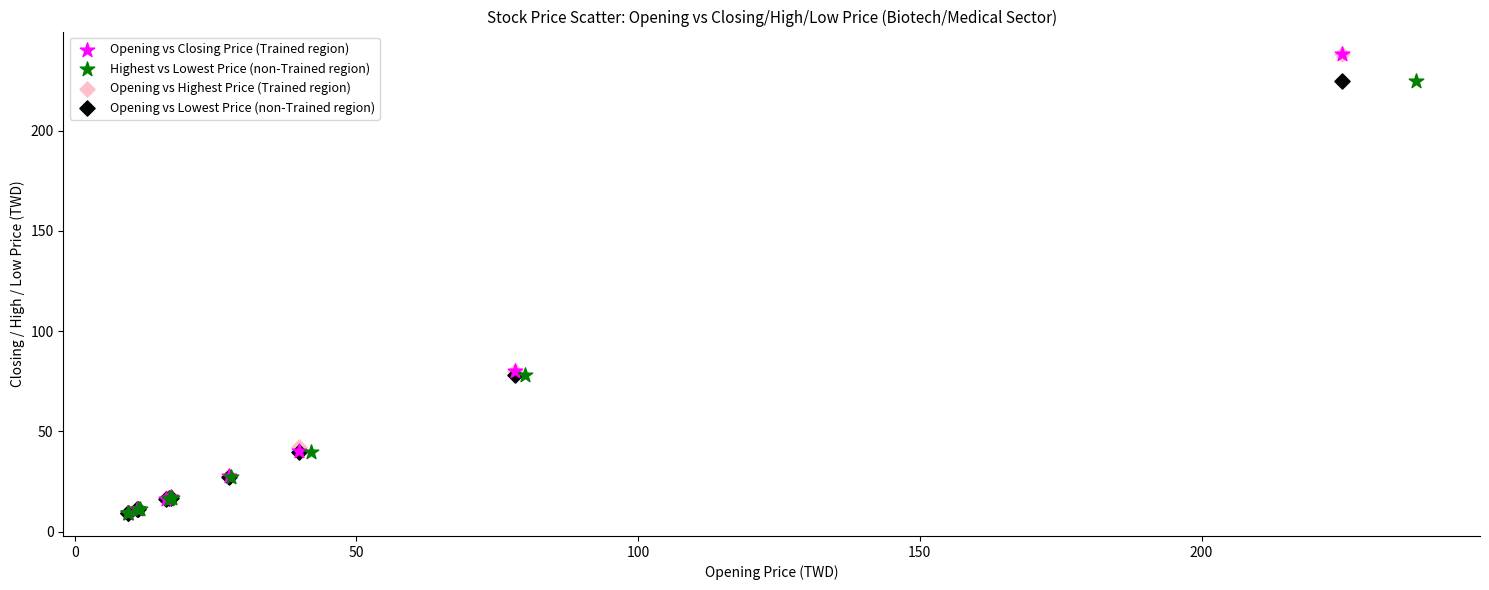

Which series has the largest Y range (max minus min)?

Opening vs Closing Price (Trained region)